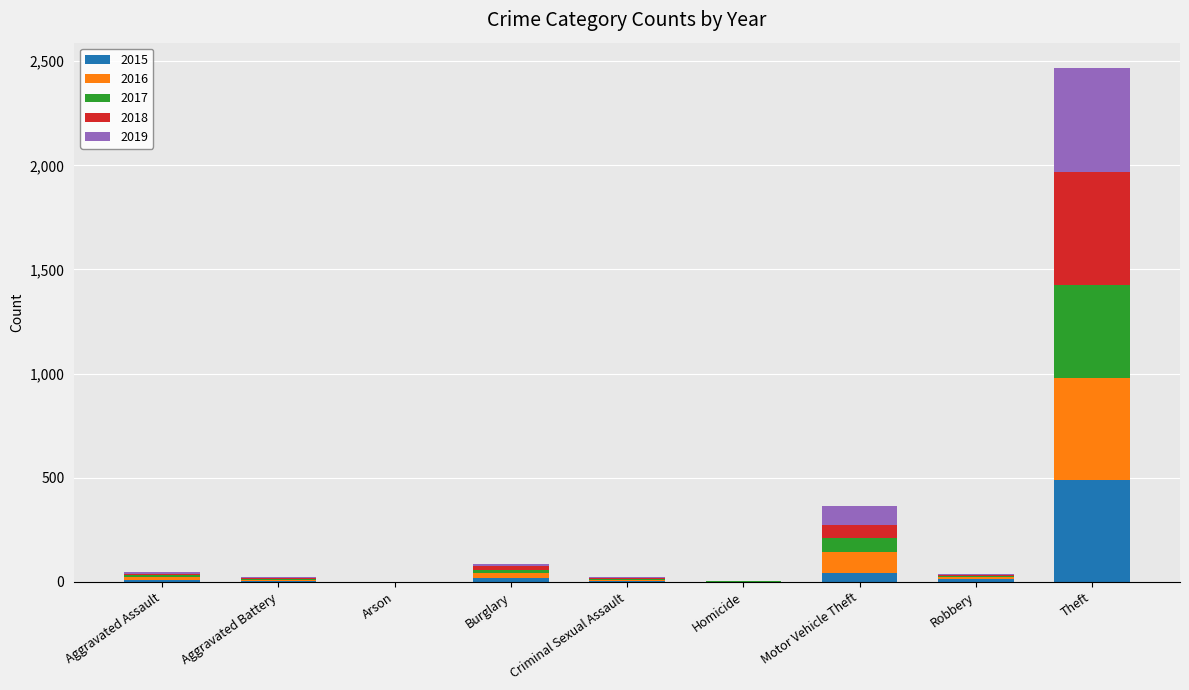

What are all the series names shown in the legend?

2015, 2016, 2017, 2018, 2019